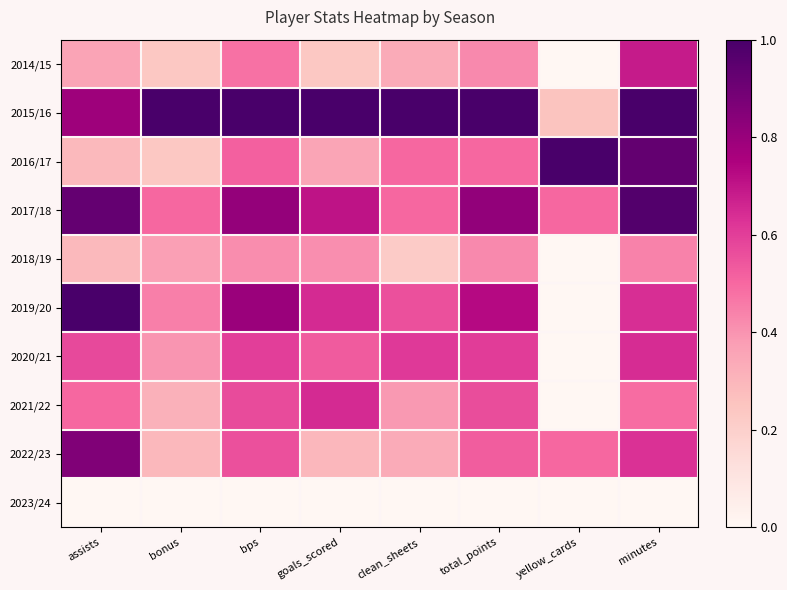

What is the maximum value shown in the chart?

1.0